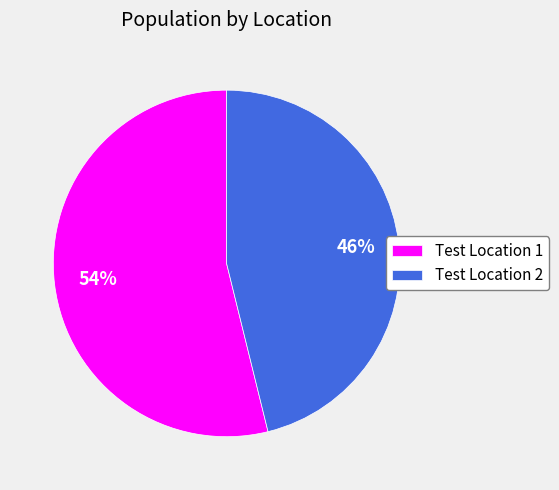

Which slice is the smallest?

Test Location 2